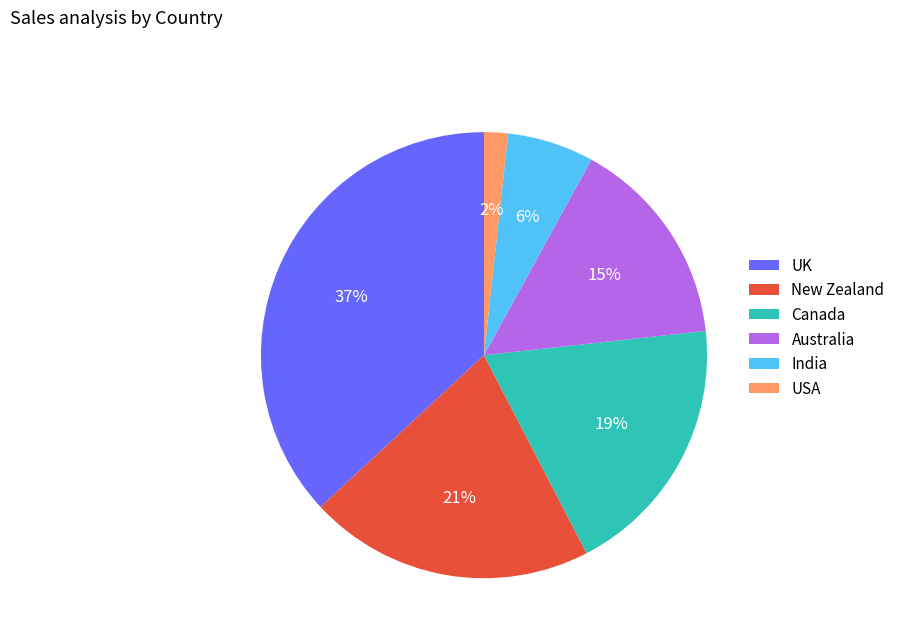

Count the number of slices in the pie.

6